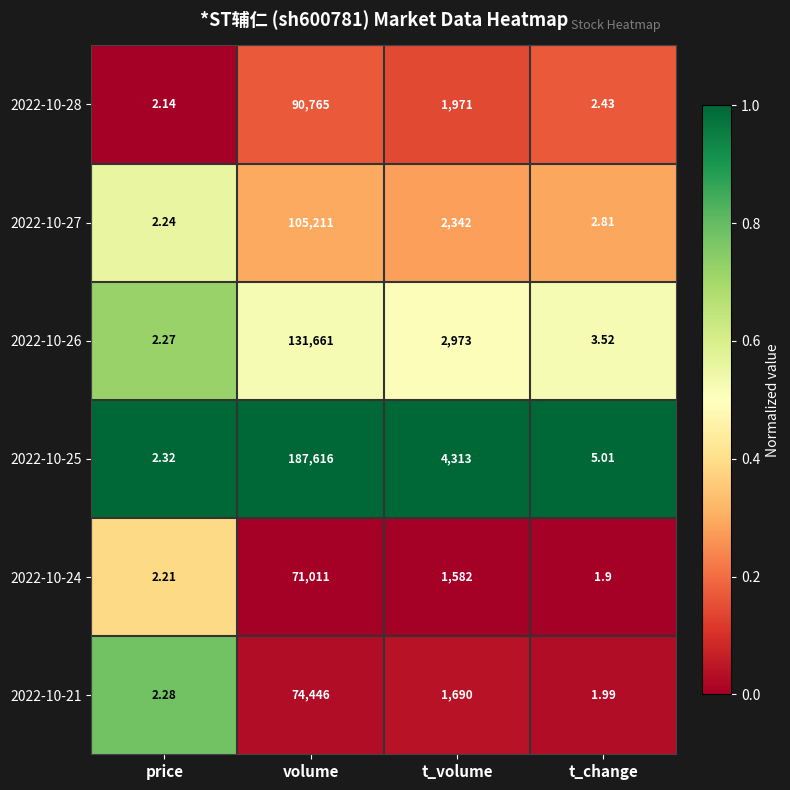

Which series changed the most between volume and t_volume?

2022-10-25